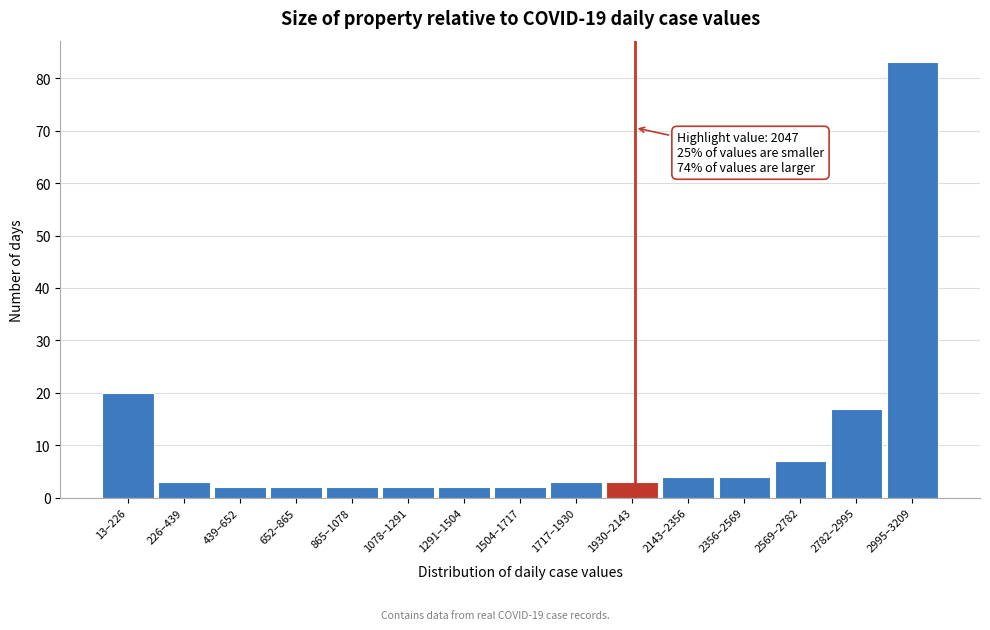

Reading right to left, what are all the values shown in this chart?

2995–3209=83	2782–2995=17	2569–2782=7	2356–2569=4	2143–2356=4	1930–2143=3	1717–1930=3	1504–1717=2	1291–1504=2	1078–1291=2	865–1078=2	652–865=2	439–652=2	226–439=3	13–226=20